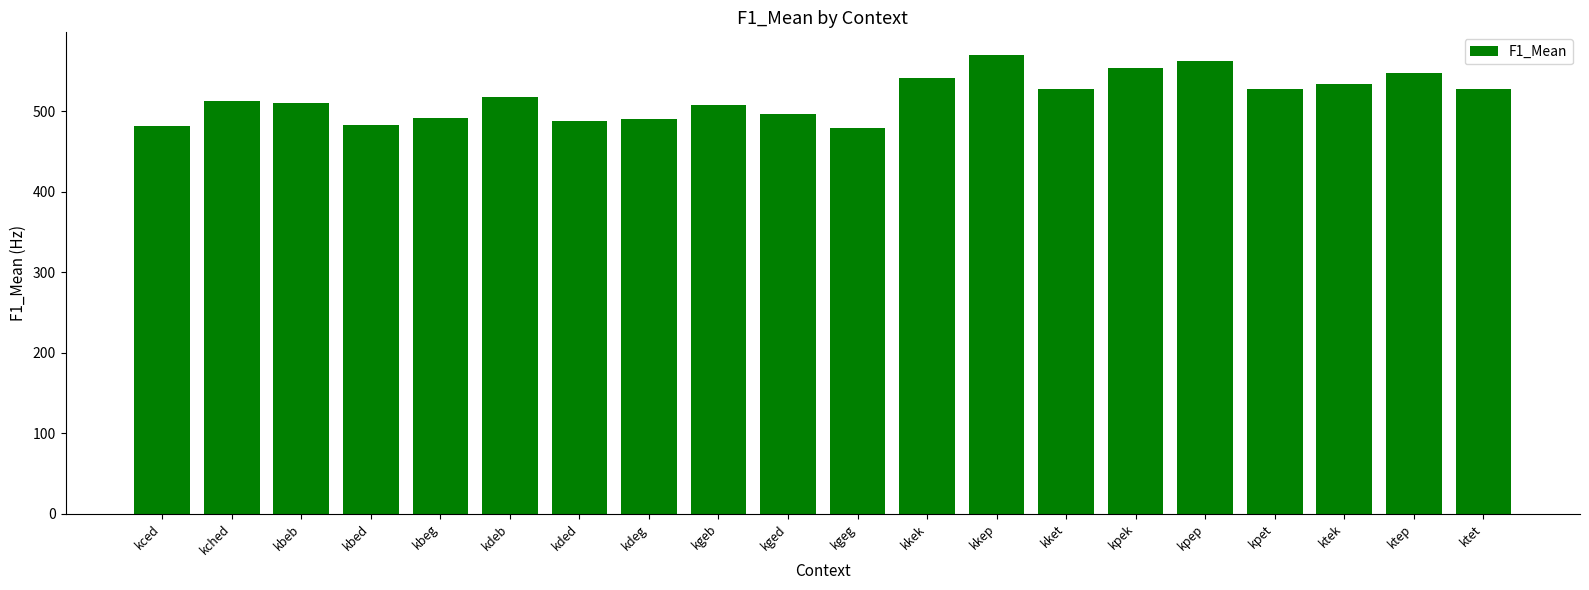

Is it true that the value at kded is 266.2?

False